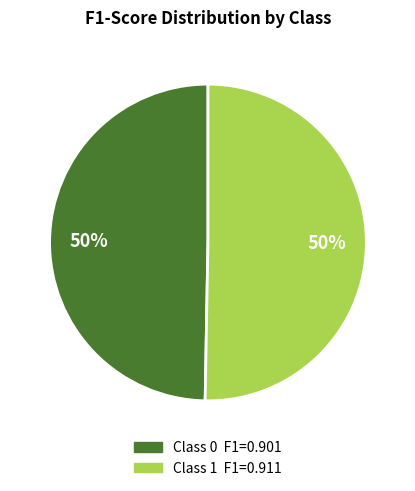

To the nearest percent, what is the average slice percentage?

50%